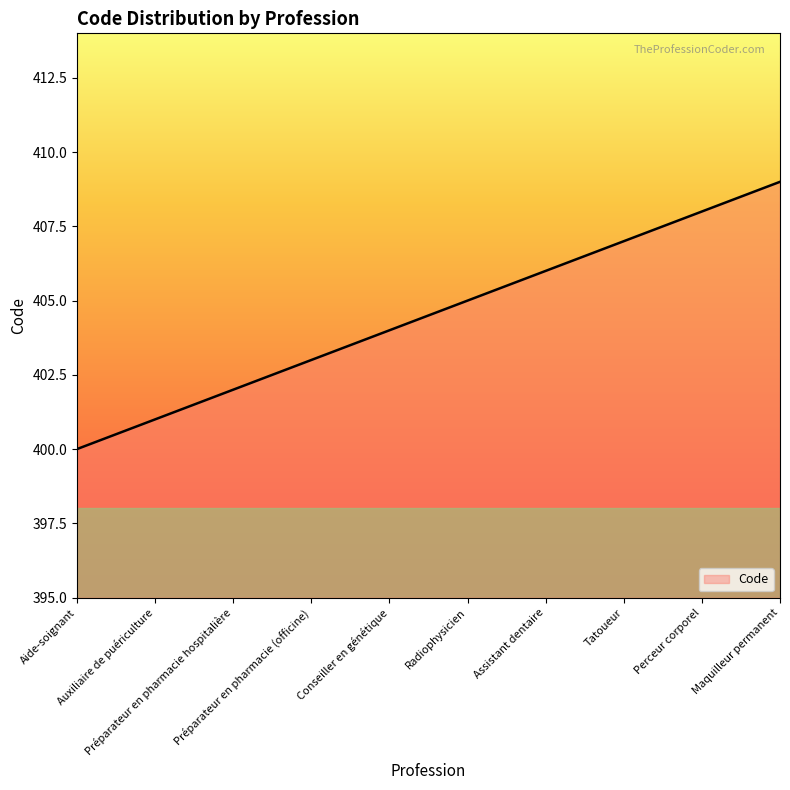

At which category does the chart reach its peak across all series?

Maquilleur permanent